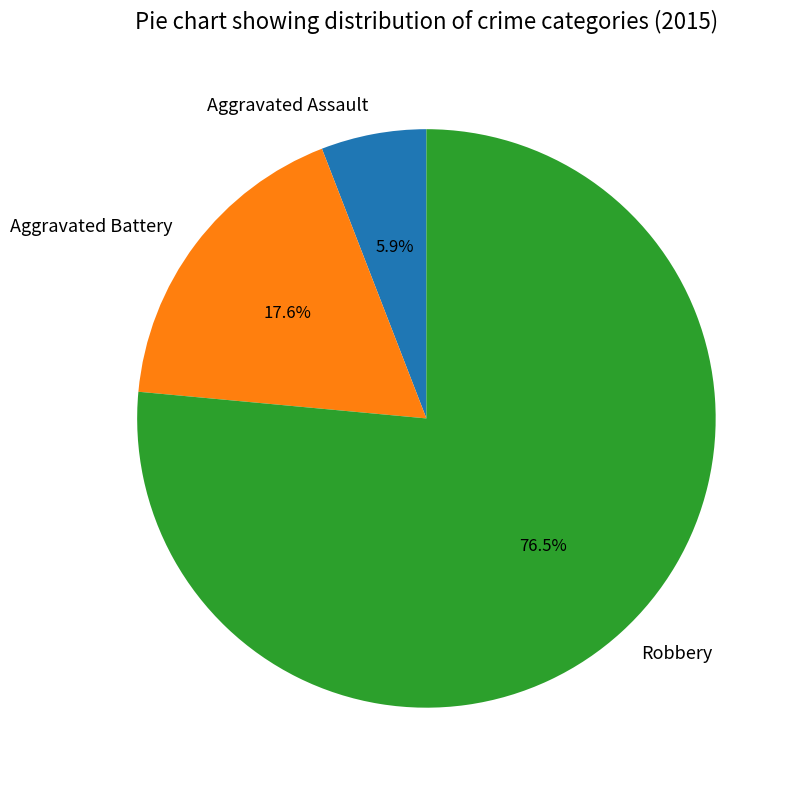

Count the number of slices in the pie.

3